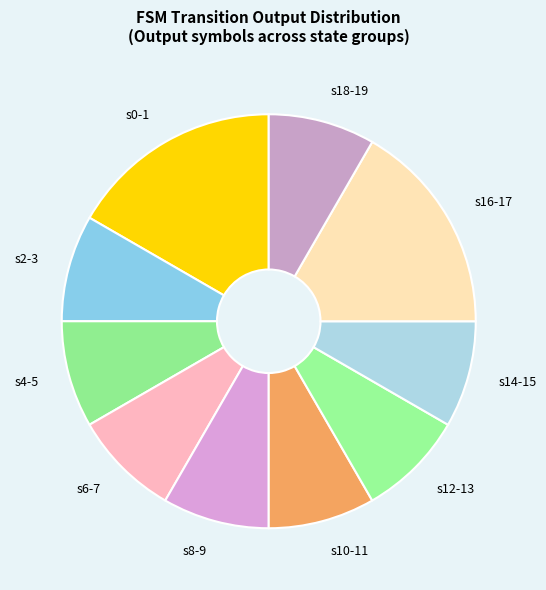

Is it true that s2-3 is 19% of the pie?

False